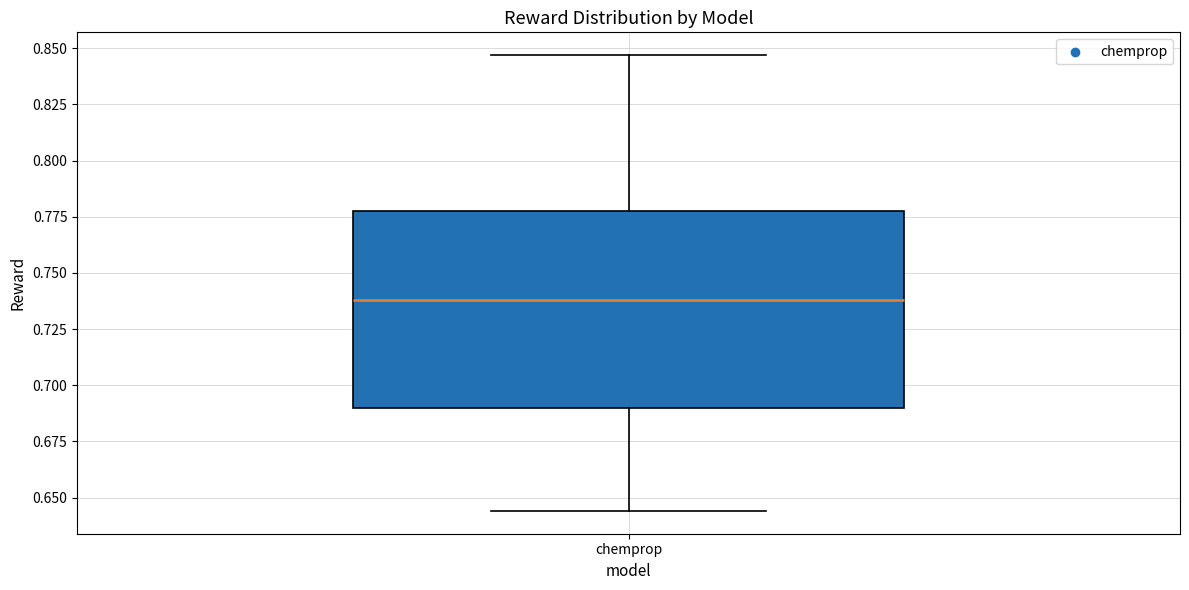

Read this box plot against the y-axis: the position of the median line, the range covered by the box, and the ends of both whiskers. The values are not printed on the chart, so give them approximately, as read against the axis.

median 0.740, box 0.690 to 0.775, whiskers 0.645 to 0.845